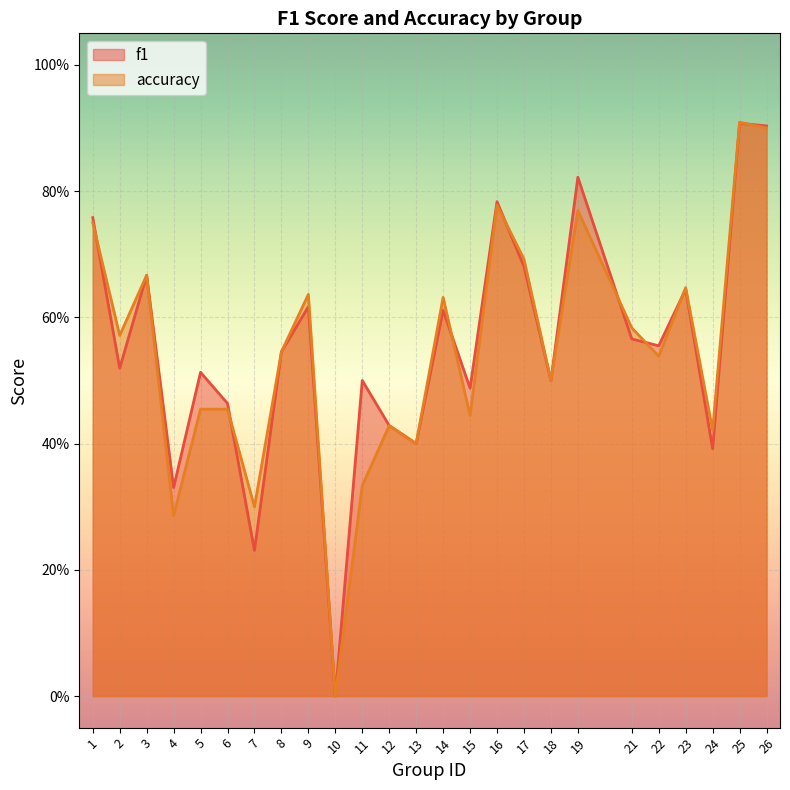

Rank the series by their average value, from highest to lowest.

f1, accuracy